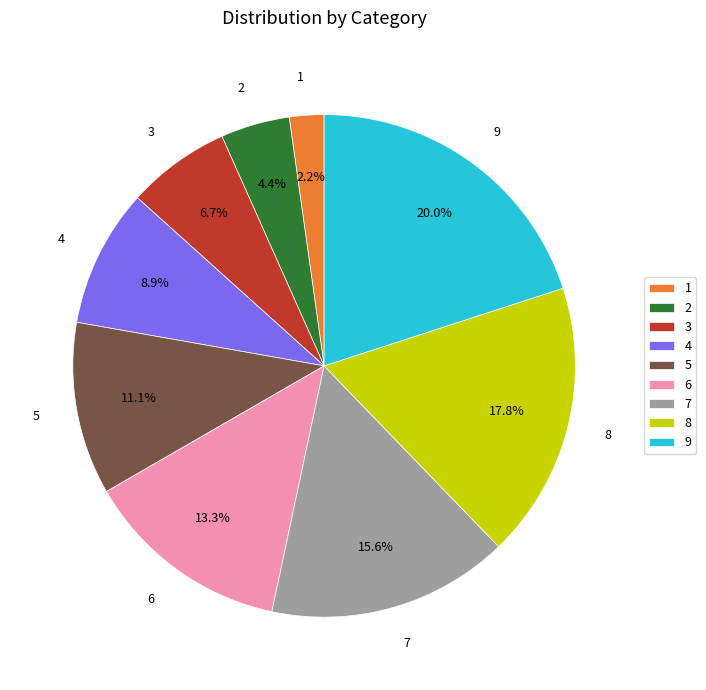

True or false: 5 accounts for 5% of the total.

False